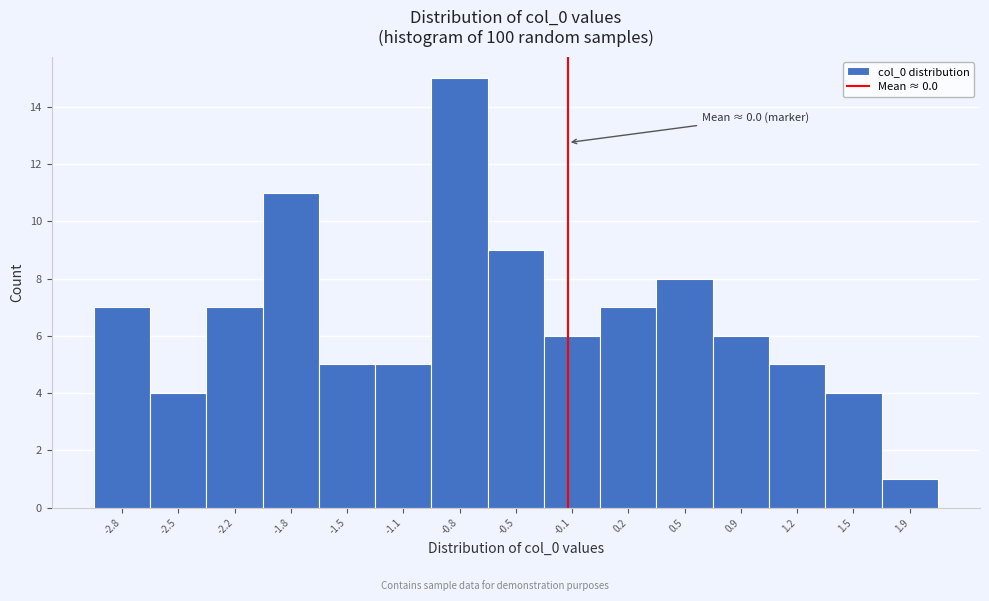

Reading left to right, list all the values displayed in this chart.

-2.8=7	-2.5=4	-2.2=7	-1.8=11	-1.5=5	-1.1=5	-0.8=15	-0.5=9	-0.1=6	0.2=7	0.5=8	0.9=6	1.2=5	1.5=4	1.9=1